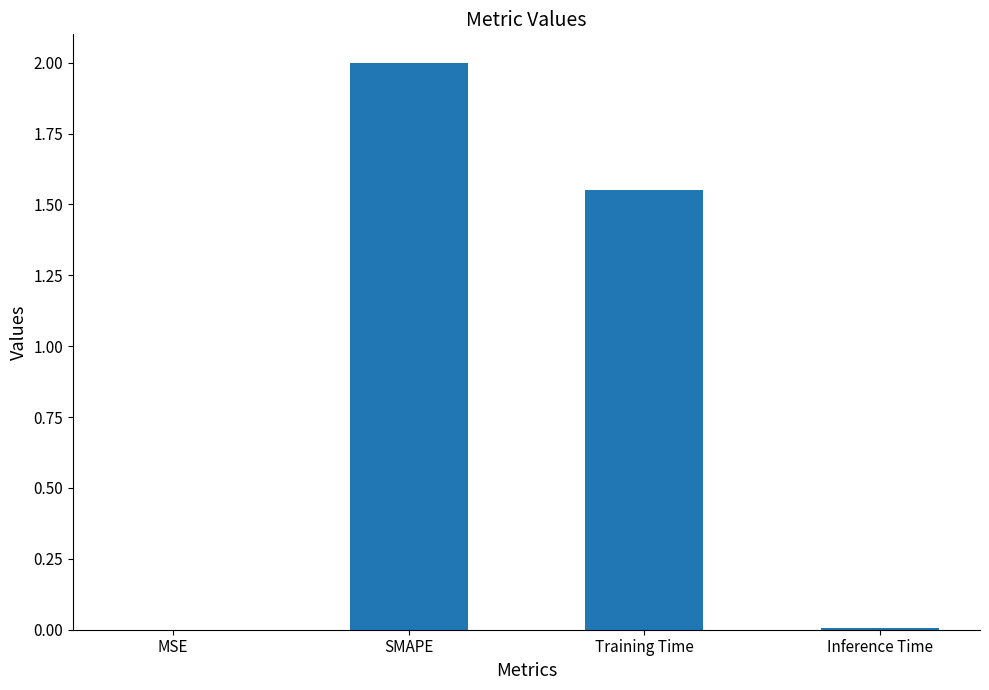

Is it true that the value at Inference Time is 0.0?

True